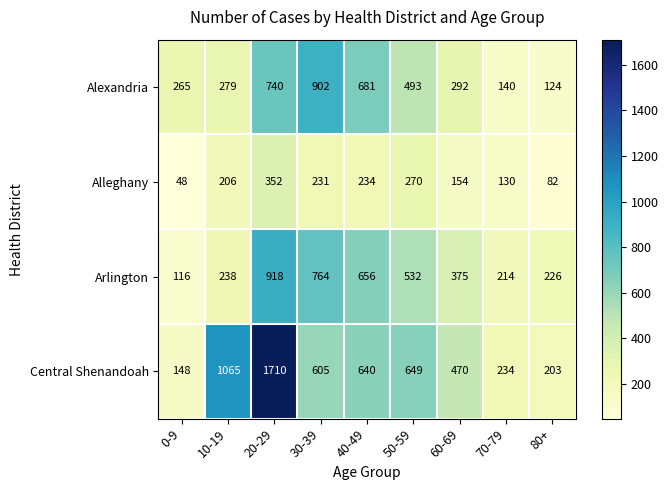

How many distinct data groups are displayed?

4